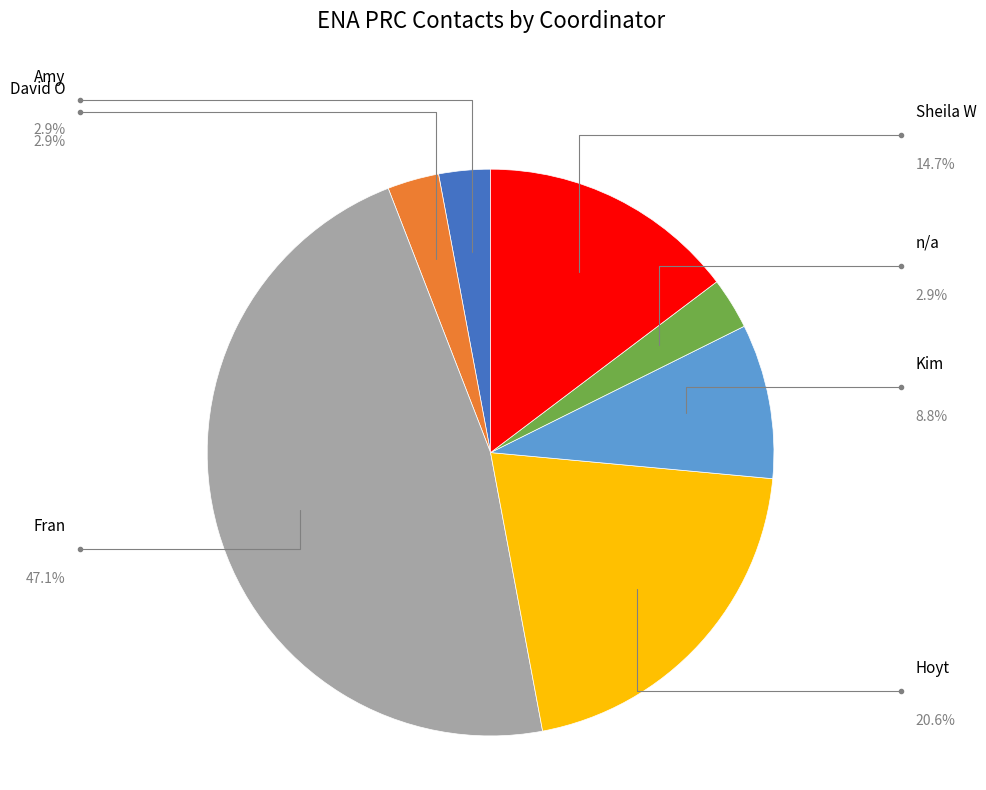

What is the largest slice in the pie chart?

Fran